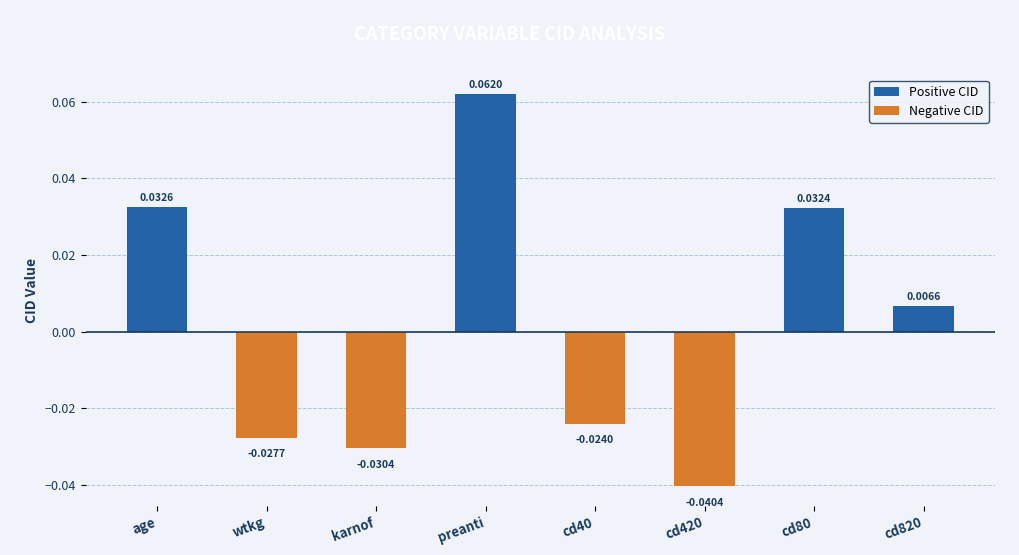

Rank the series at wtkg from highest to lowest value.

Positive CID, Negative CID